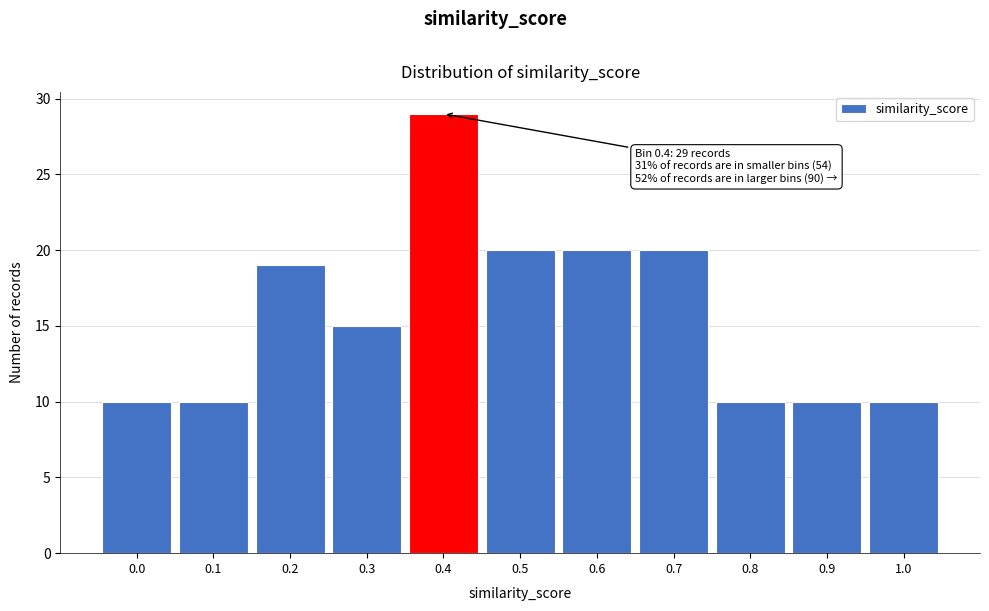

Reading left to right, list all the values displayed in this chart.

0.0=10	0.1=10	0.2=19	0.3=15	0.4=29	0.5=20	0.6=20	0.7=20	0.8=10	0.9=10	1.0=10